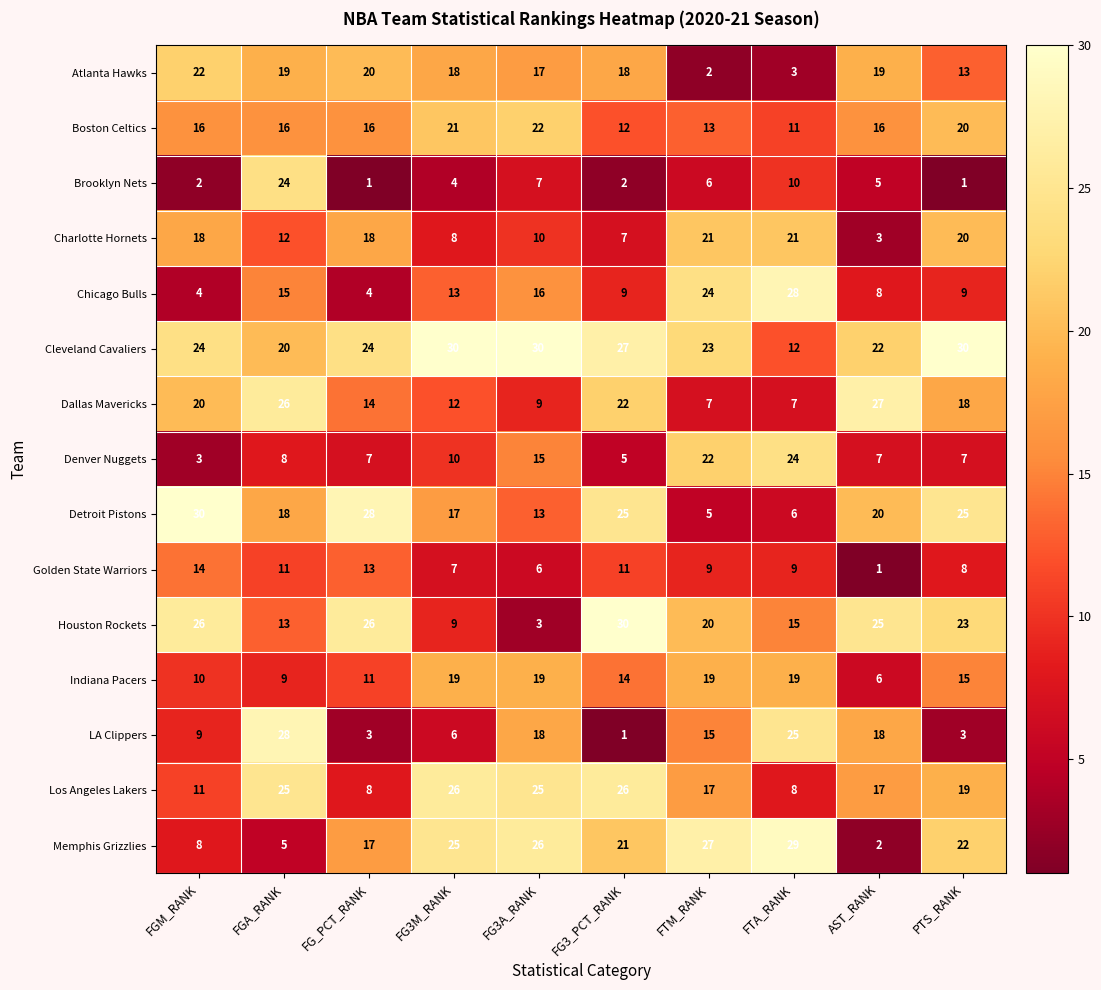

What is the minimum value shown in the chart?

1